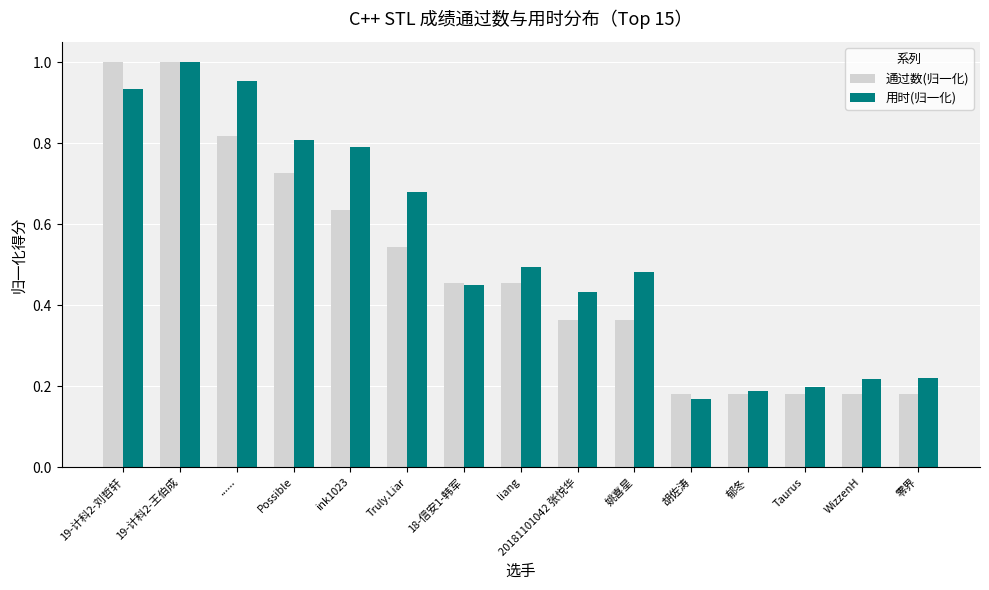

At how many categories does at least one series exceed 0?

15